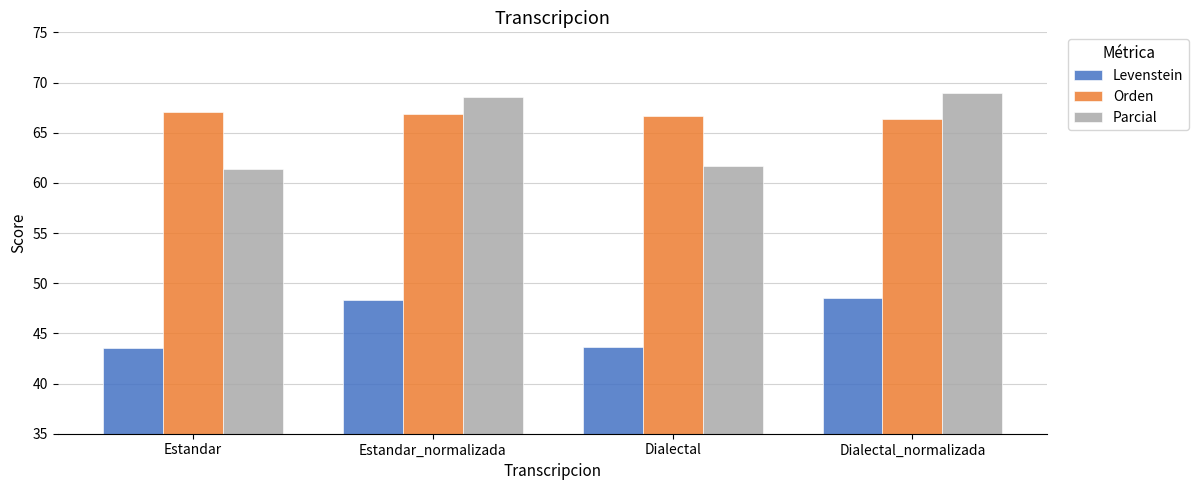

At Dialectal_normalizada, list the series in order from largest to smallest.

Parcial, Orden, Levenstein